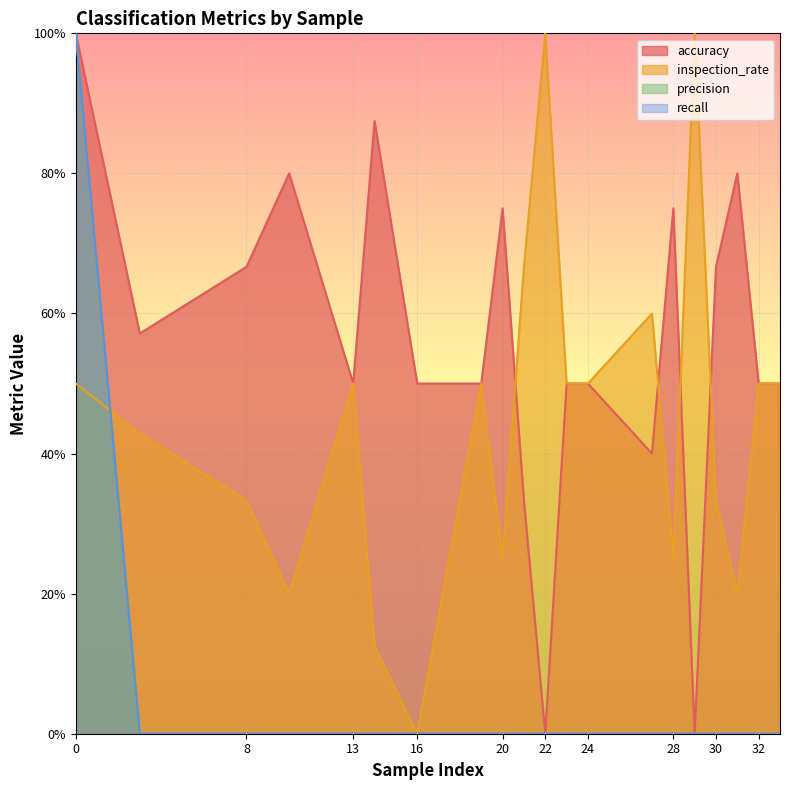

How many positive values does the recall series have?

1